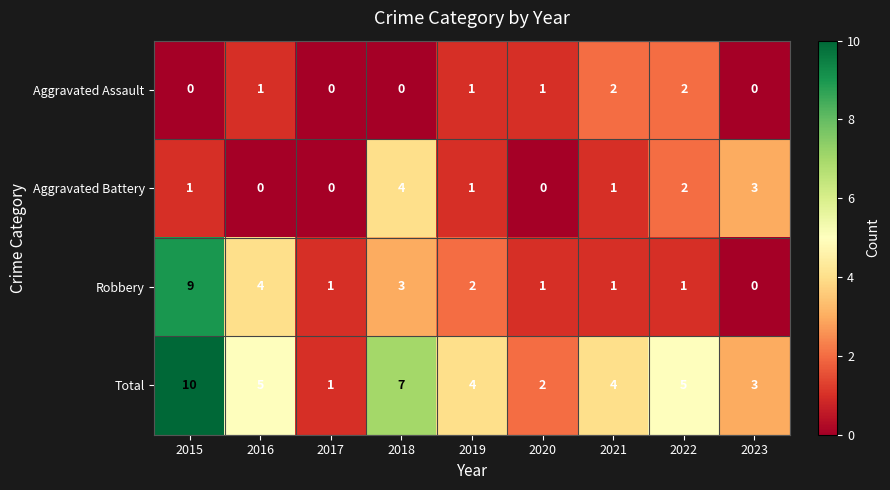

What is the greatest value displayed?

10